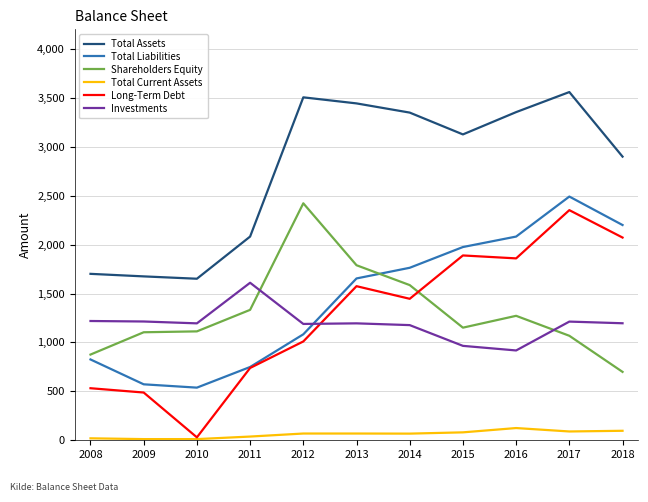

Is the value of Long-Term Debt at 2011 greater than the value of Total Liabilities at 2009?

Yes